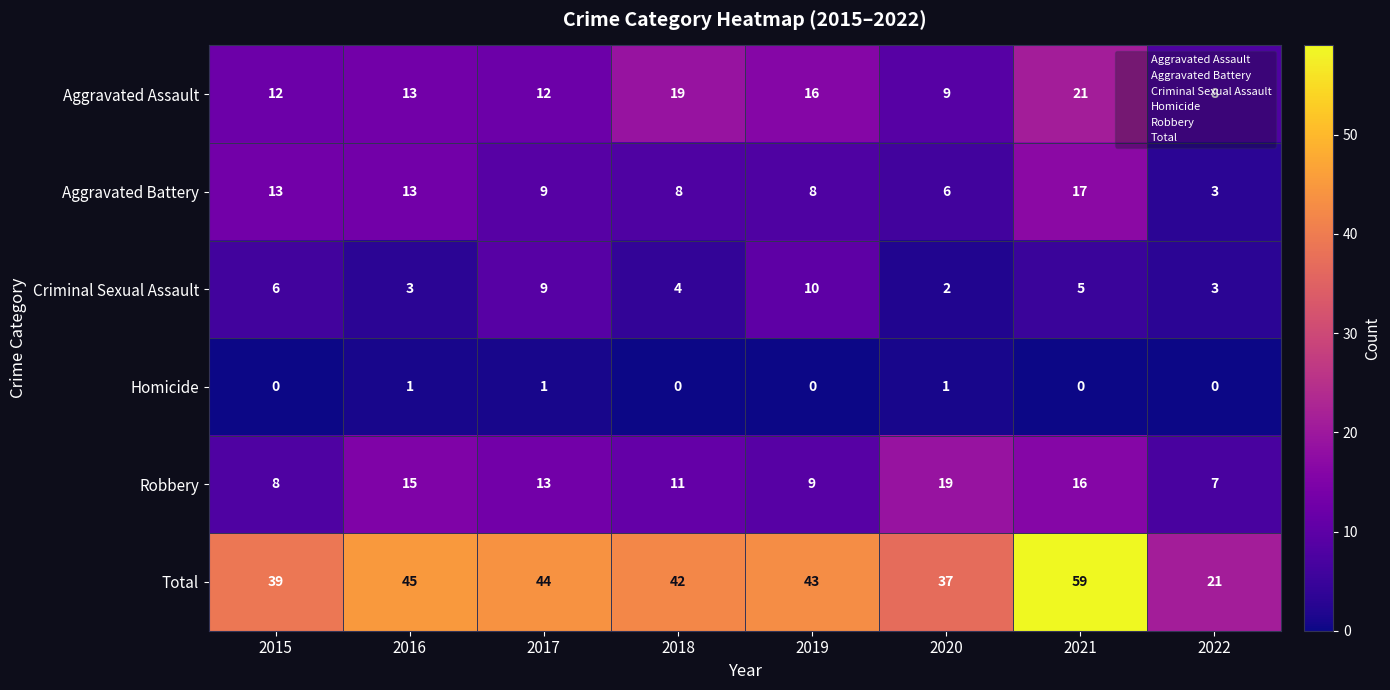

Which series has the largest total across all categories?

Total